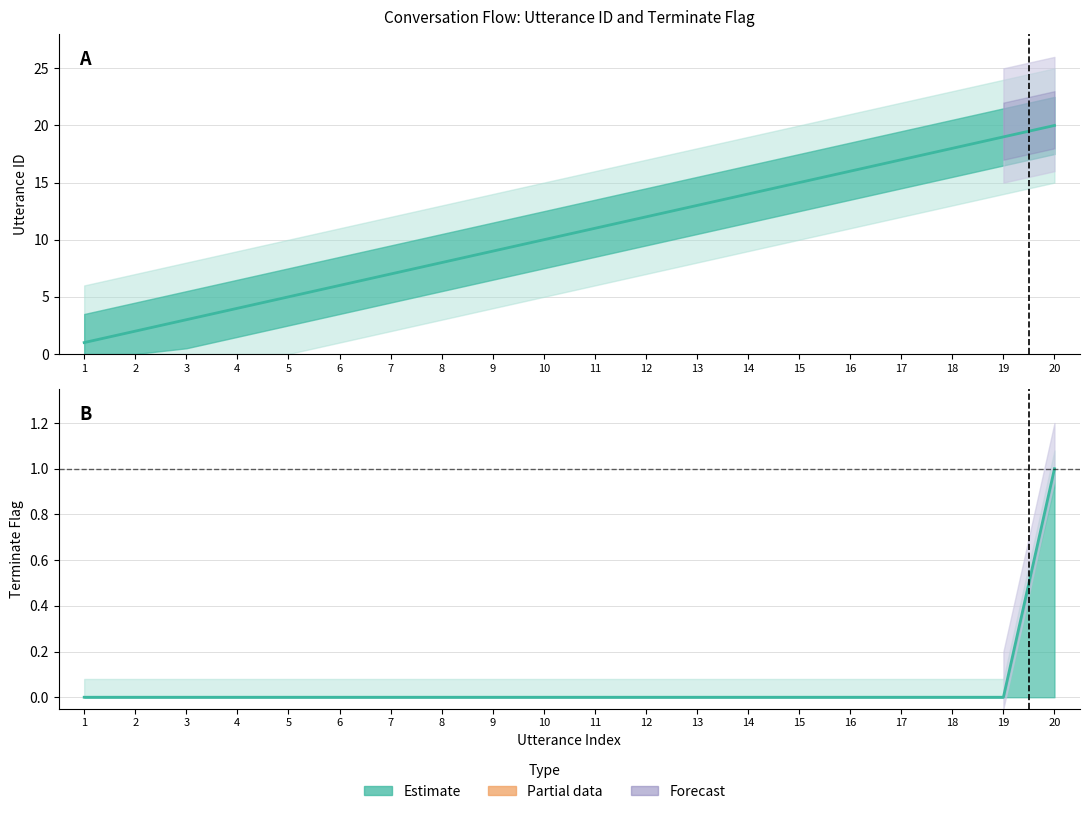

What is the sum of all utterance_id values?

210